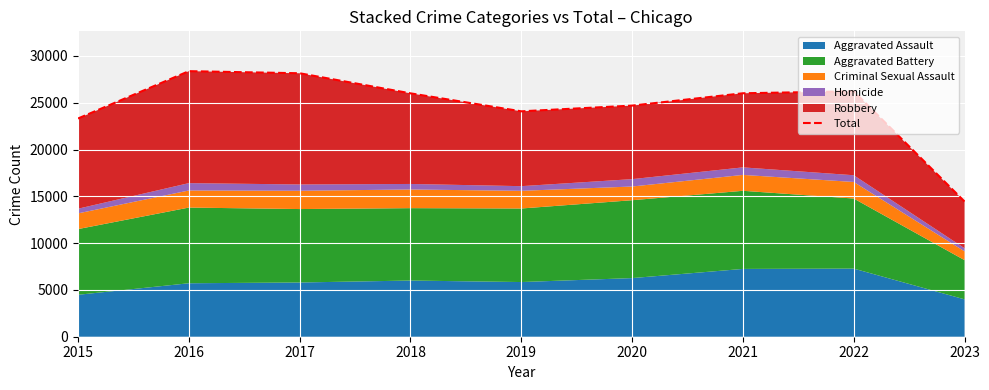

At which category does the data reach its first local peak?

2016